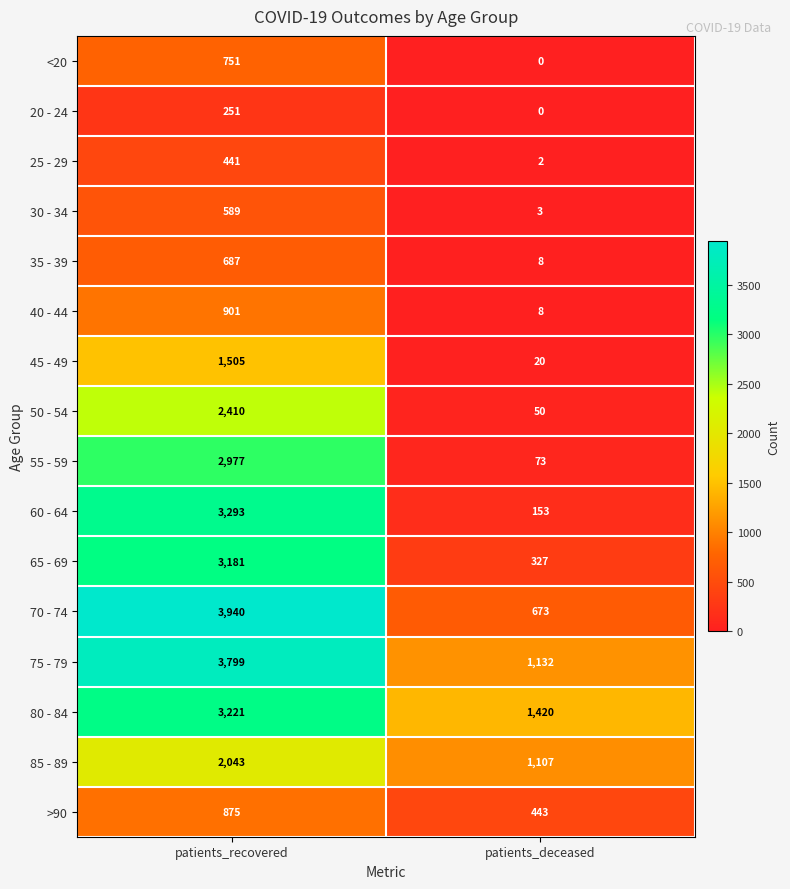

List the labels in order of 25 - 29 value, smallest first.

patients_deceased, patients_recovered